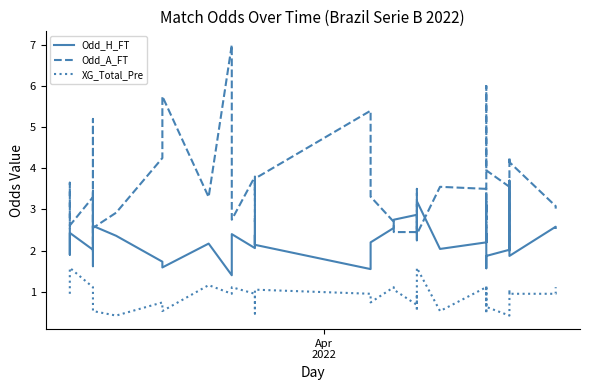

Reading left to right, list all the values displayed in this chart.

Odd_H_FT: 2.5	1.9	2.4	2.0	3.5	1.6	2.6	2.4	1.7	1.6	2.2	1.4	2.4	2.1	2.8	2.1	2.4	2.1	1.6	2.2	2.5	2.8	2.9	2.6	2.2	2.6	3.2	2.0	2.2	2.4	2.2	2.6	1.6	1.9	2.0	3.7	1.9	1.9	2.6	2.5
Odd_A_FT: 2.5	3.6	2.6	3.3	2.0	5.2	2.5	2.9	4.2	5.8	3.3	7.0	2.8	3.8	2.7	3.7	3.3	3.8	5.4	3.3	2.7	2.5	2.5	2.9	3.5	2.9	2.4	3.5	3.5	2.8	3.2	2.5	6.0	4.0	3.5	2.0	4.3	4.2	3.1	3.0
XG_Total_Pre: 0.9	0.9	1.6	1.1	1.1	0.6	0.5	0.4	0.7	0.5	1.2	0.9	1.1	0.9	0.7	0.5	0.7	1.1	0.9	0.7	1.1	1.1	0.7	0.9	0.5	0.9	1.6	0.5	1.1	0.9	0.5	0.7	1.2	0.6	0.4	1.1	0.9	0.9	0.9	1.1